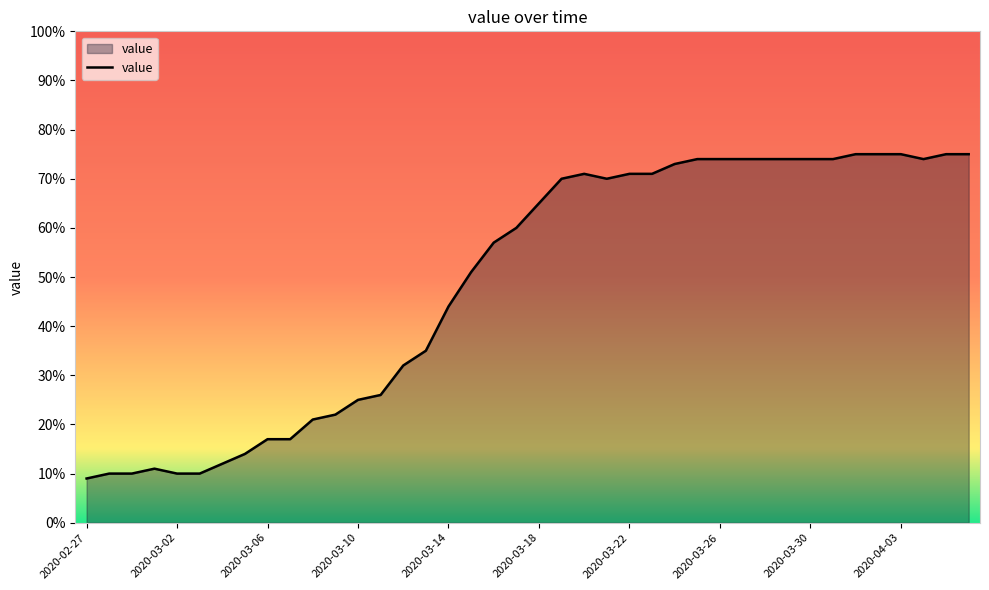

How many distinct data groups are displayed?

1